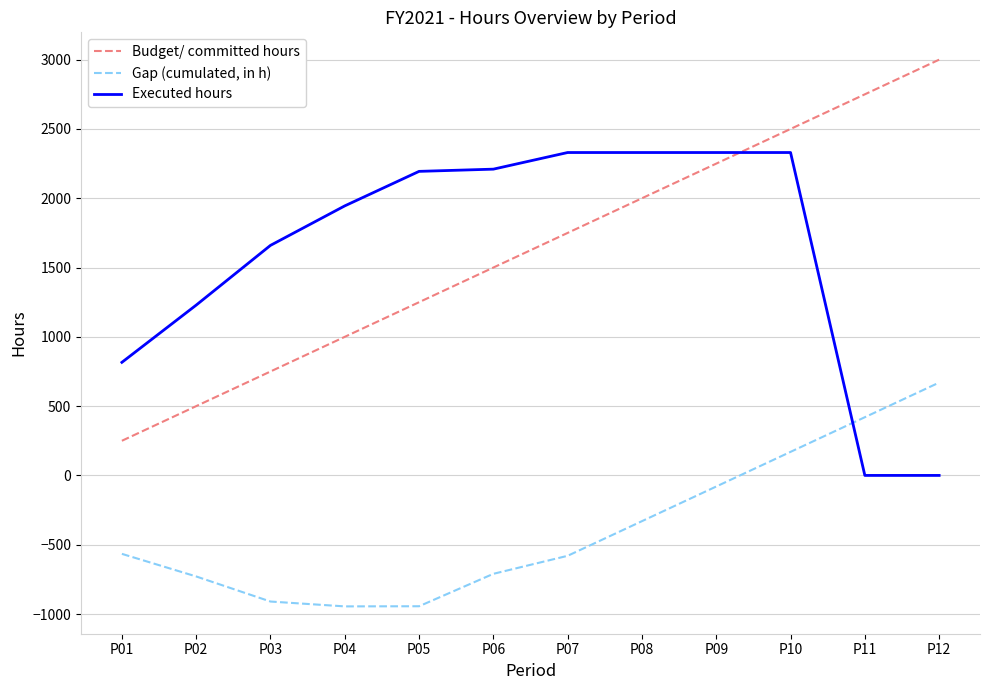

How many series are shown in this chart?

3